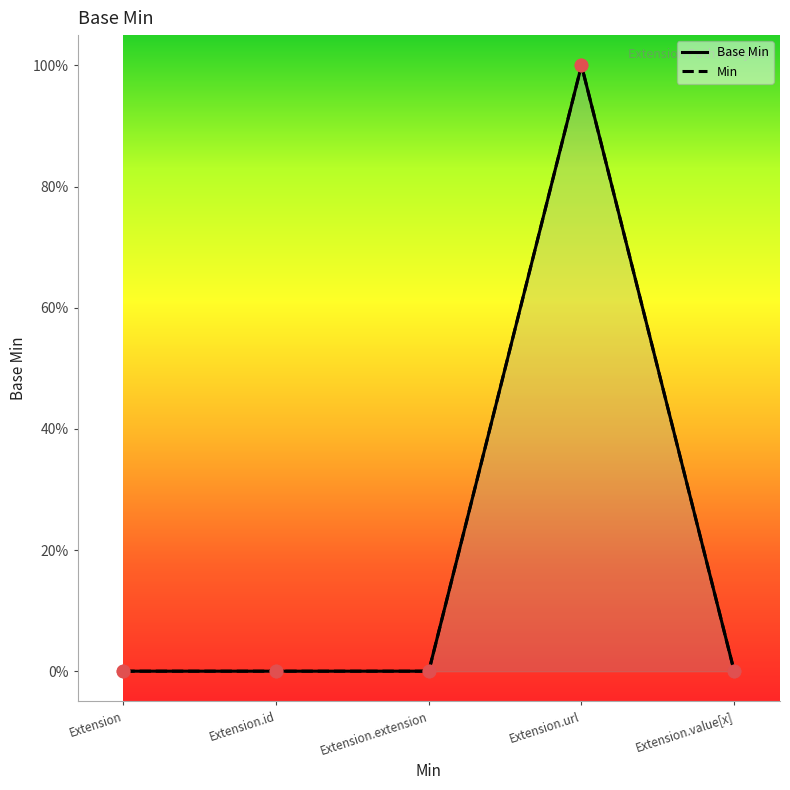

Between Extension.id and Extension.value[x], which is larger?

Extension.id